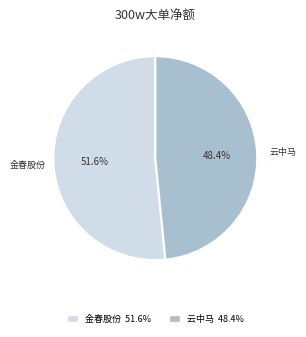

How much of the chart is everything except 云中马?

51.6%